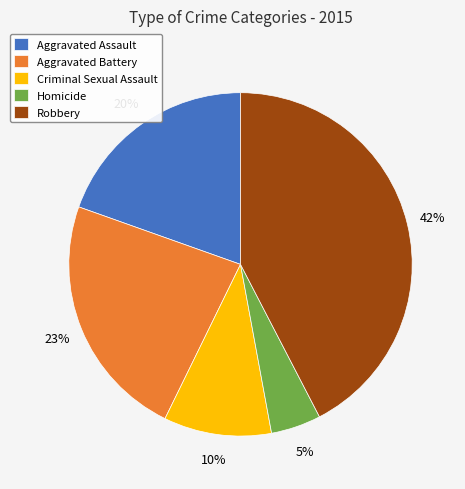

The Criminal Sexual Assault slice represents 10% of the pie. True or false?

True